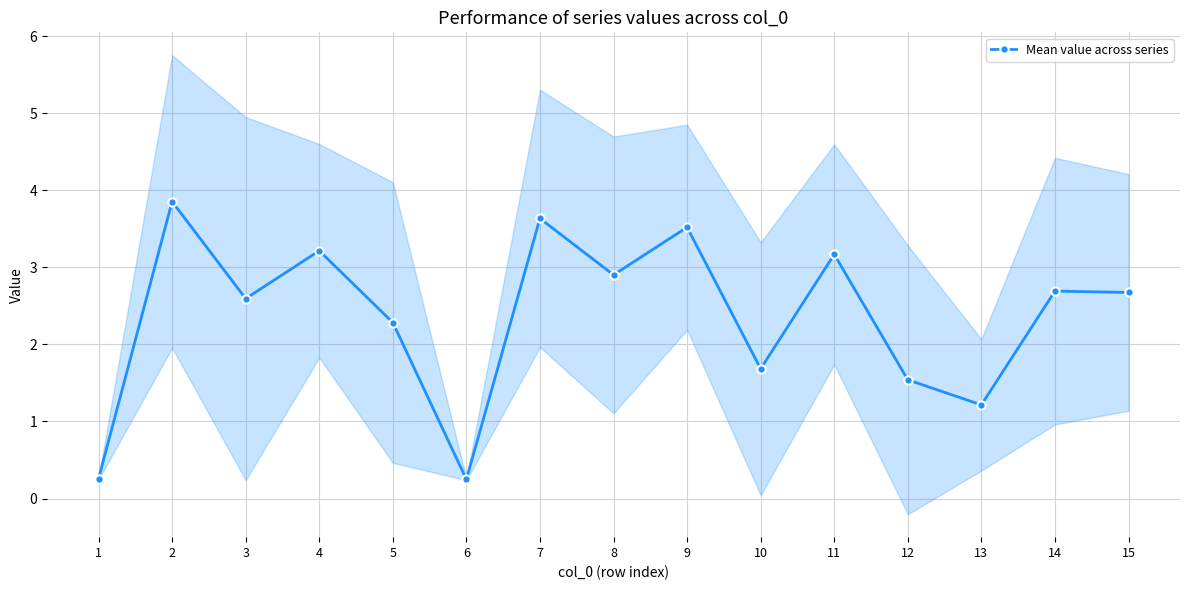

True or false: the data has more than 0 interior local peaks.

True